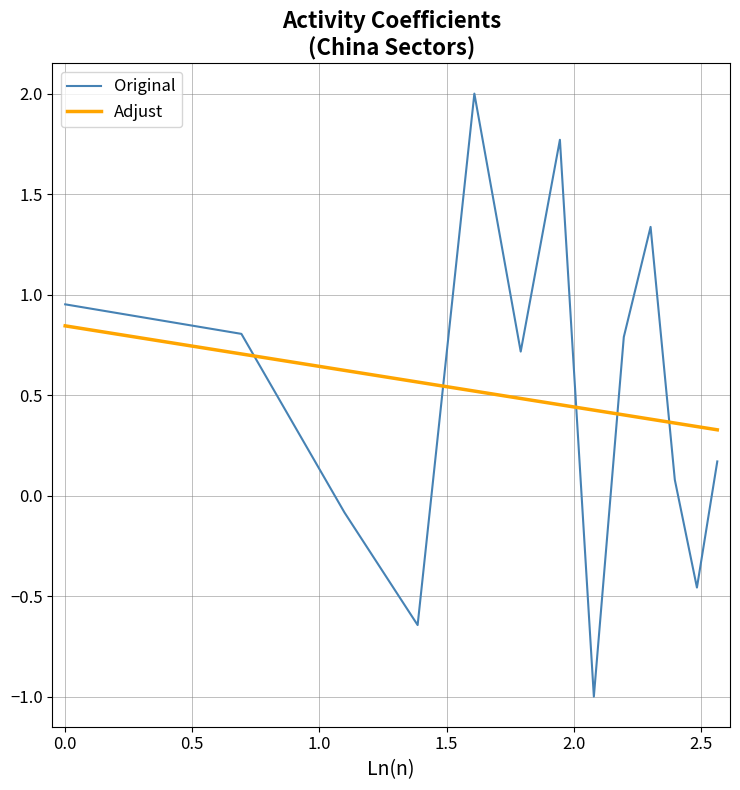

What are all the series names shown in the legend?

Original, Adjust